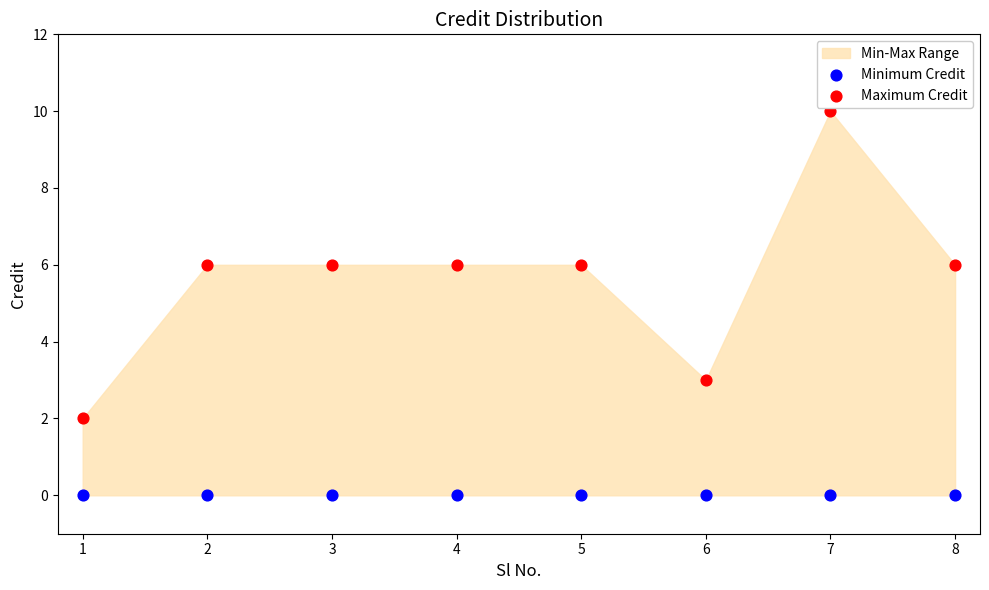

Which series contains the lowest Y value?

Minimum Credit